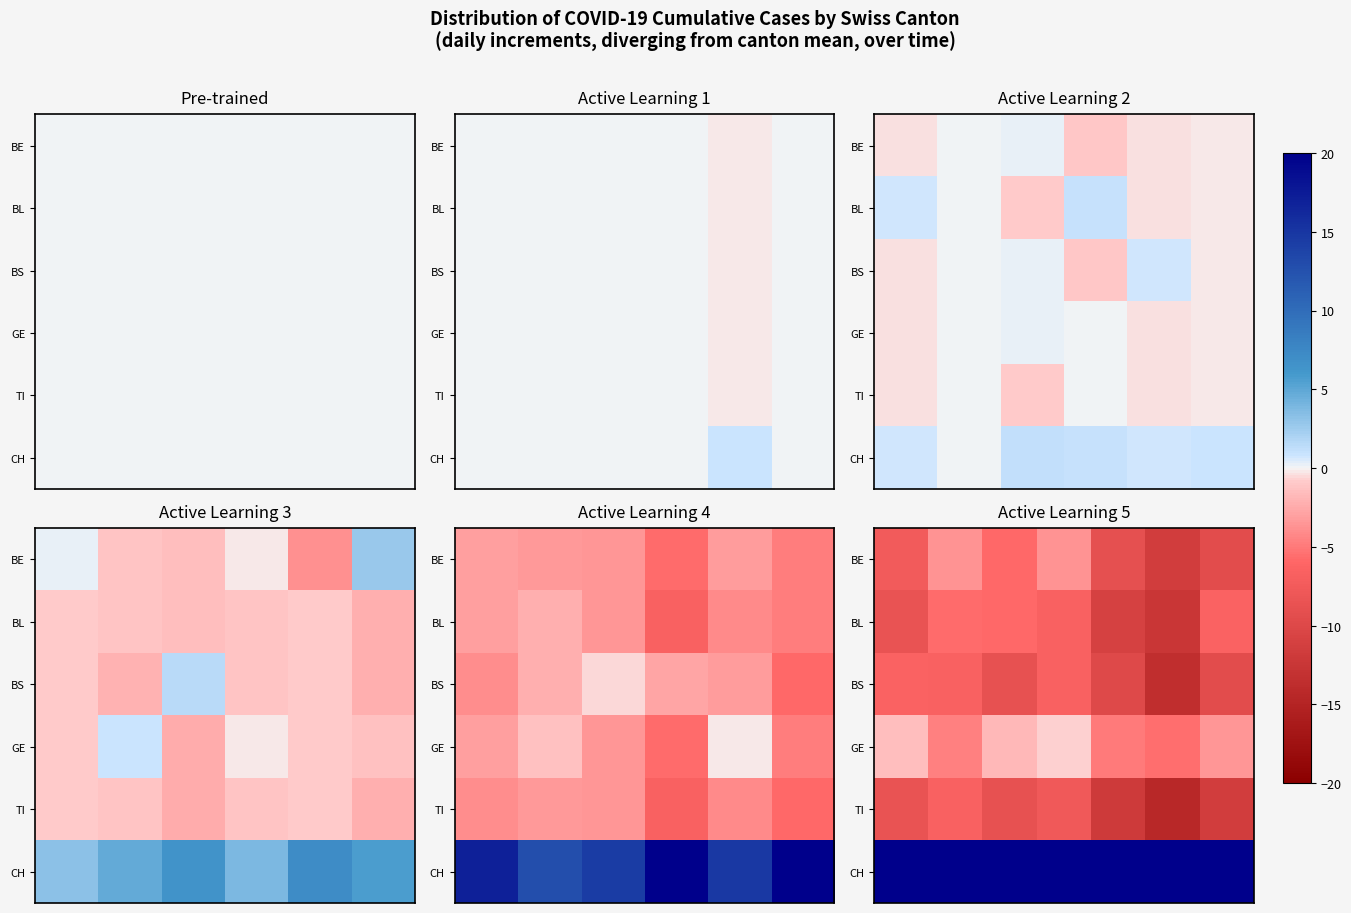

At which category does the chart reach its peak across all series?

5